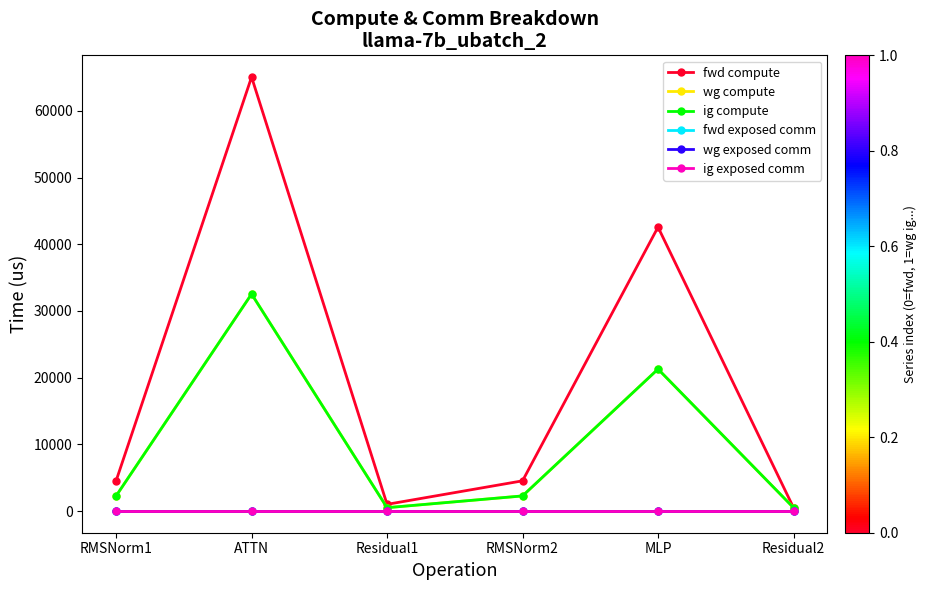

Is the value of fwd compute at MLP greater than the value of ig compute at RMSNorm2?

Yes